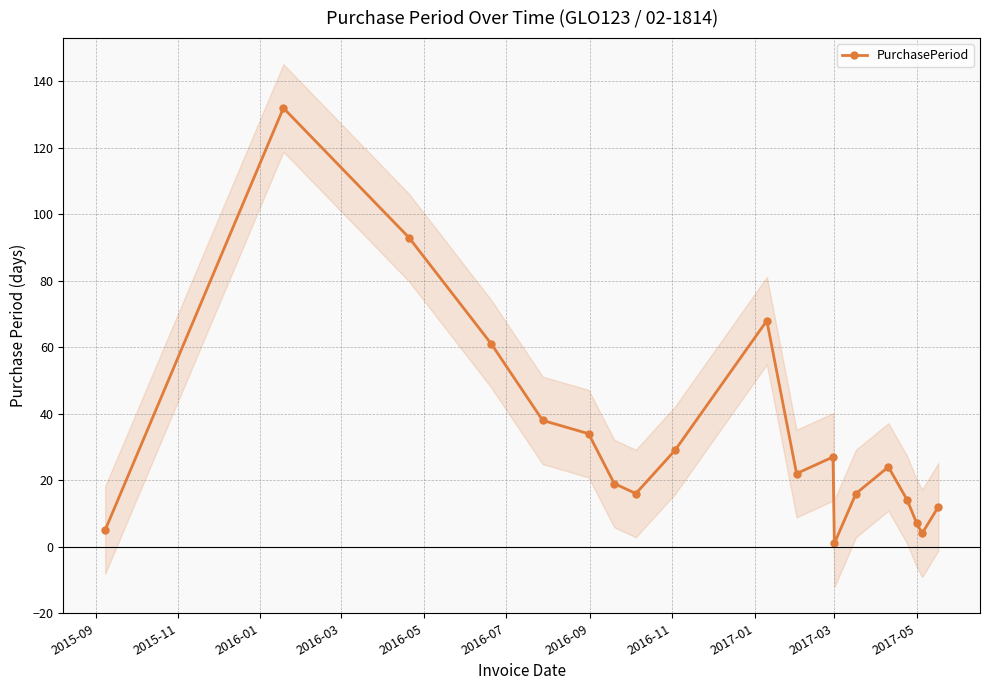

How many interior local valleys (lower than both neighbors) does the data have?

4